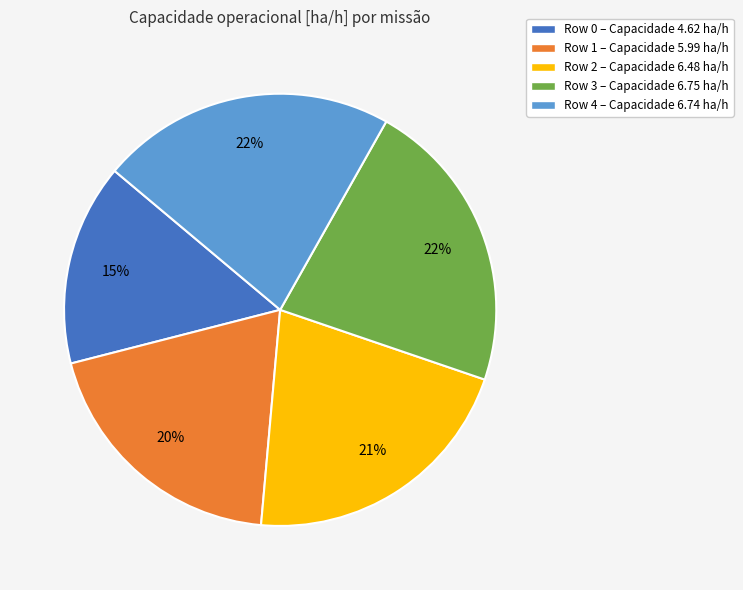

Is it true that Row 0 is 22% of the pie?

False